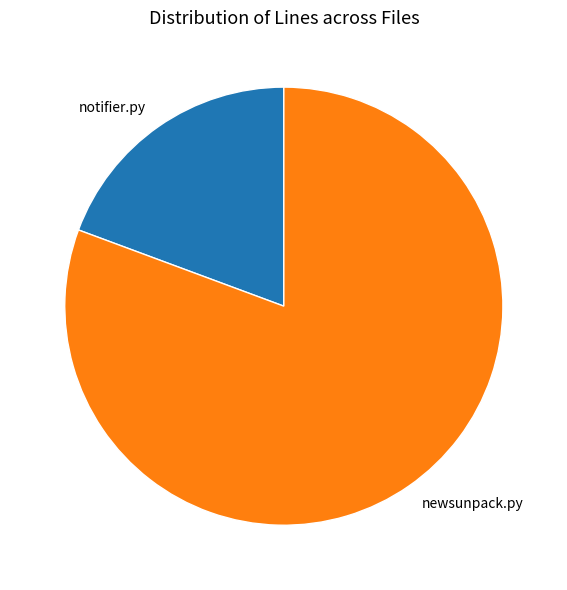

What is the smallest slice in the pie chart?

notifier.py